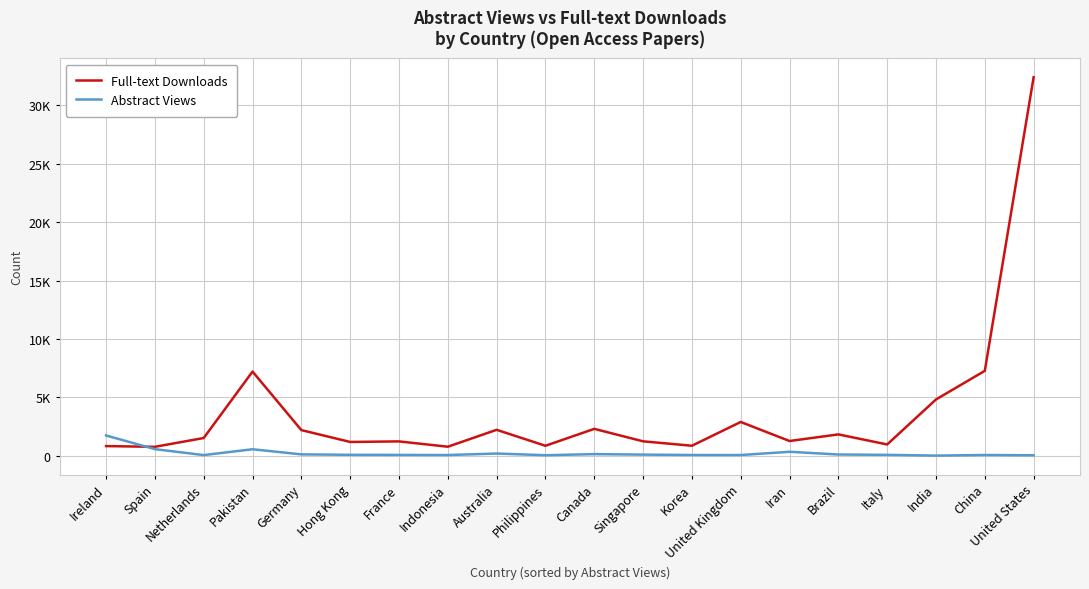

Does the chart display data point markers on the line(s)?

No